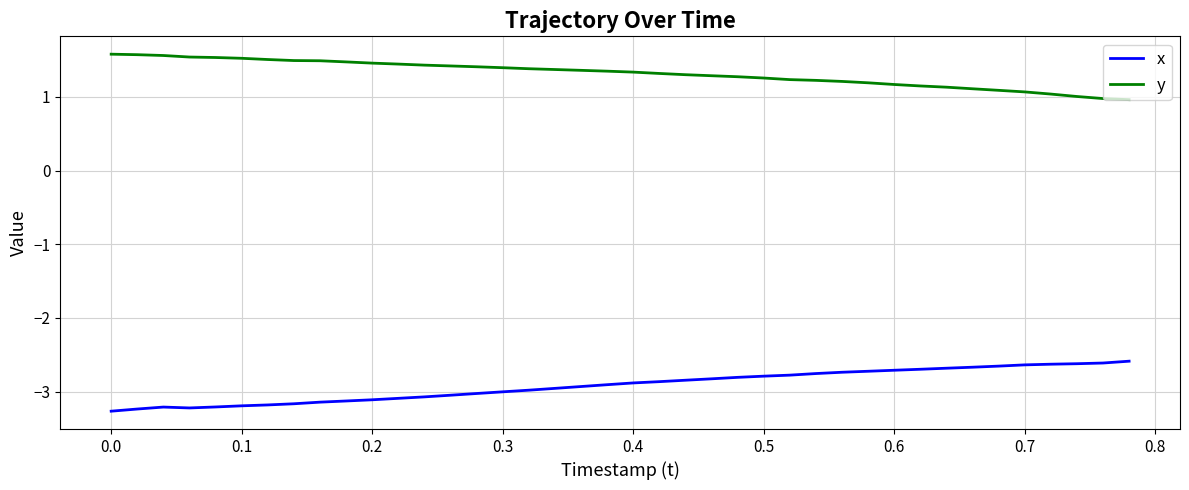

List the series in order of their overall mean, lowest first.

x, y